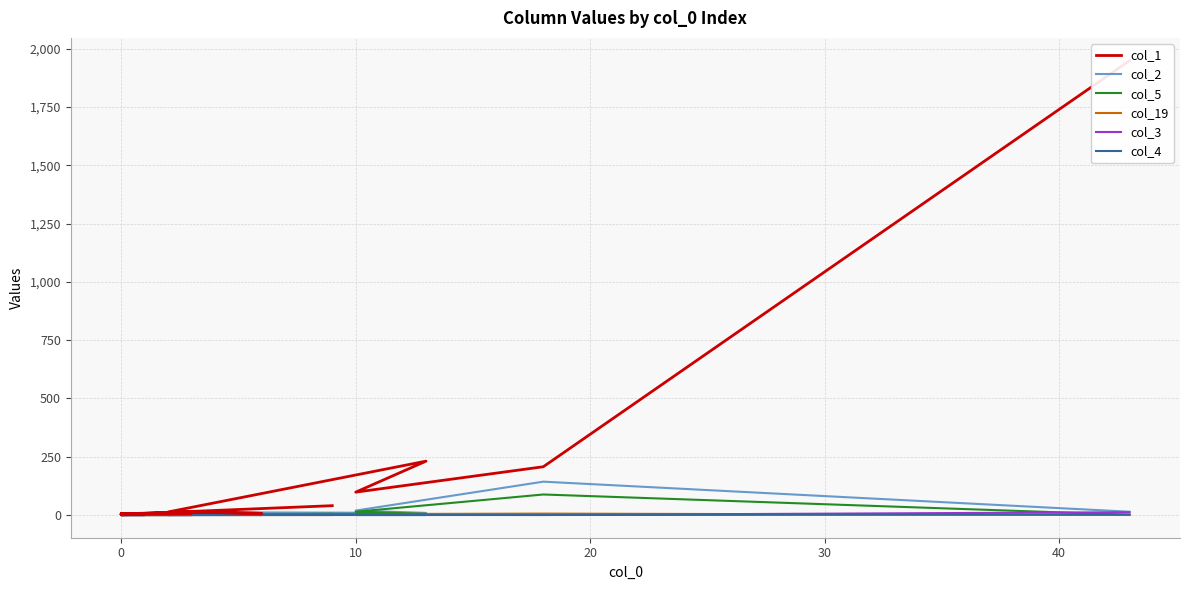

Which series has the widest spread of values?

col_1